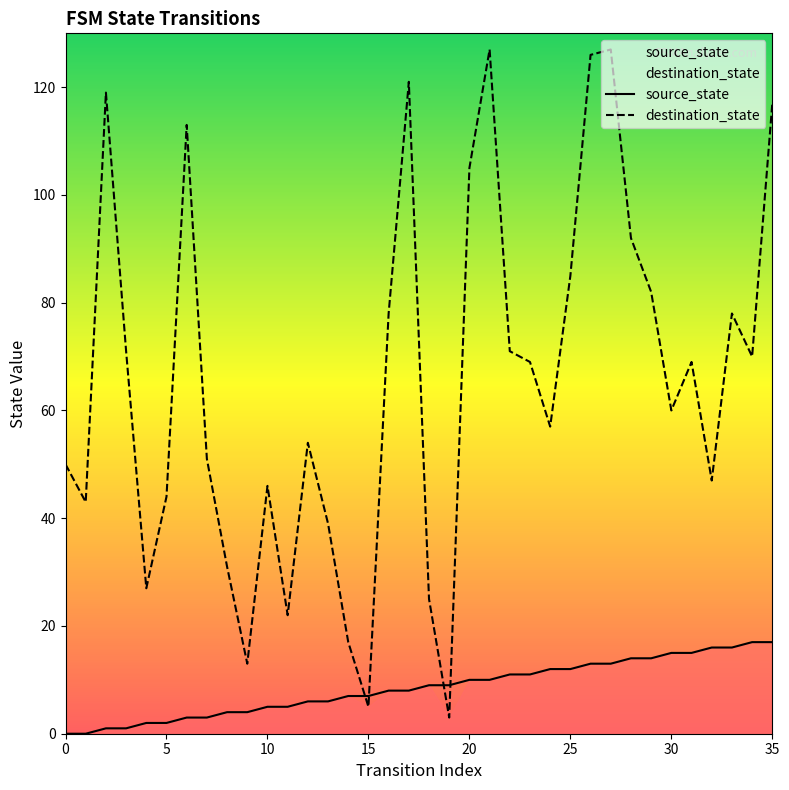

Which series changed the most between 5 and 30?

destination_state